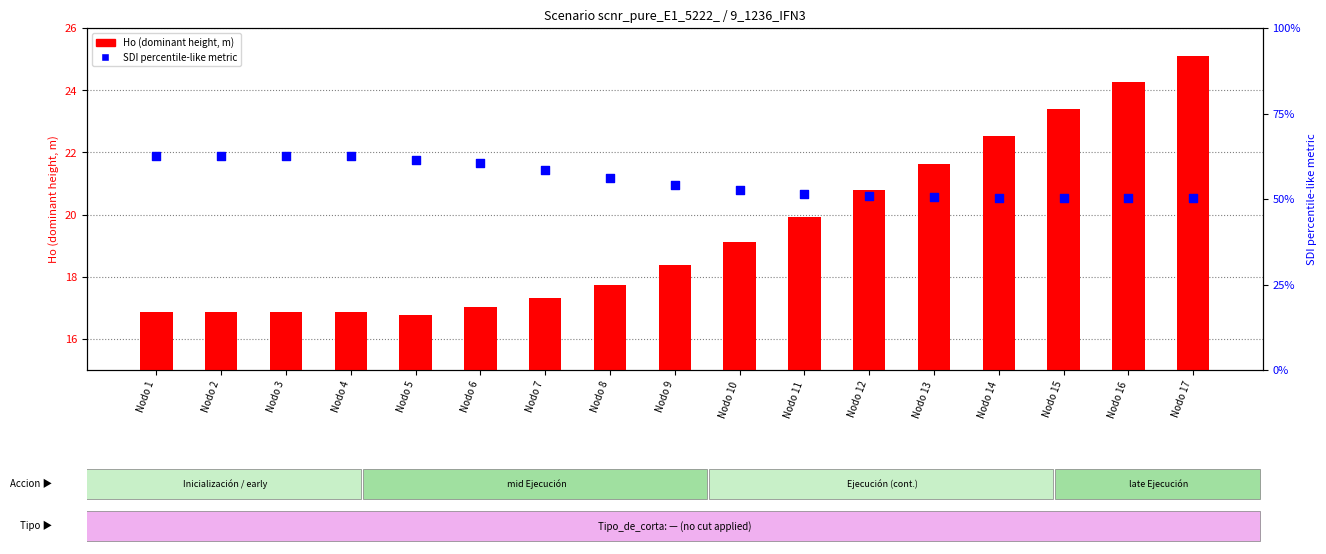

Which series has the largest total across all categories?

SDI percentile-like metric